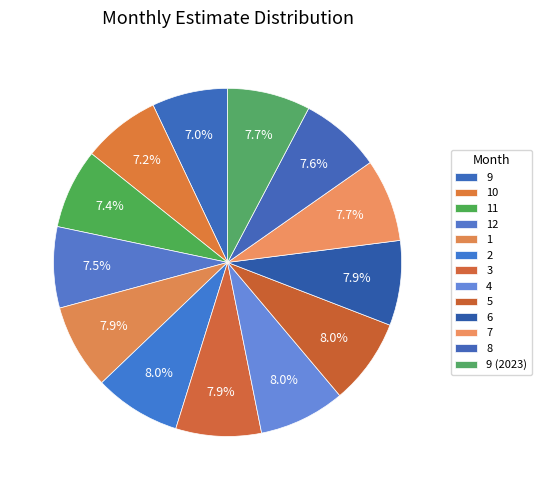

What is the change in value from 2 to 3?

-0.1